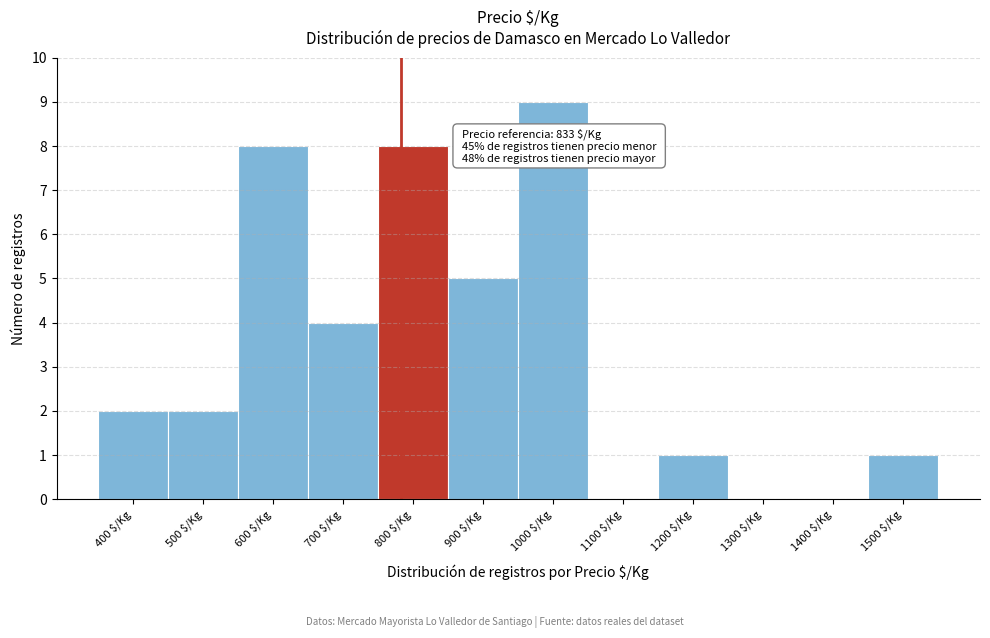

Which label corresponds to the largest value in the chart?

1000 $/Kg